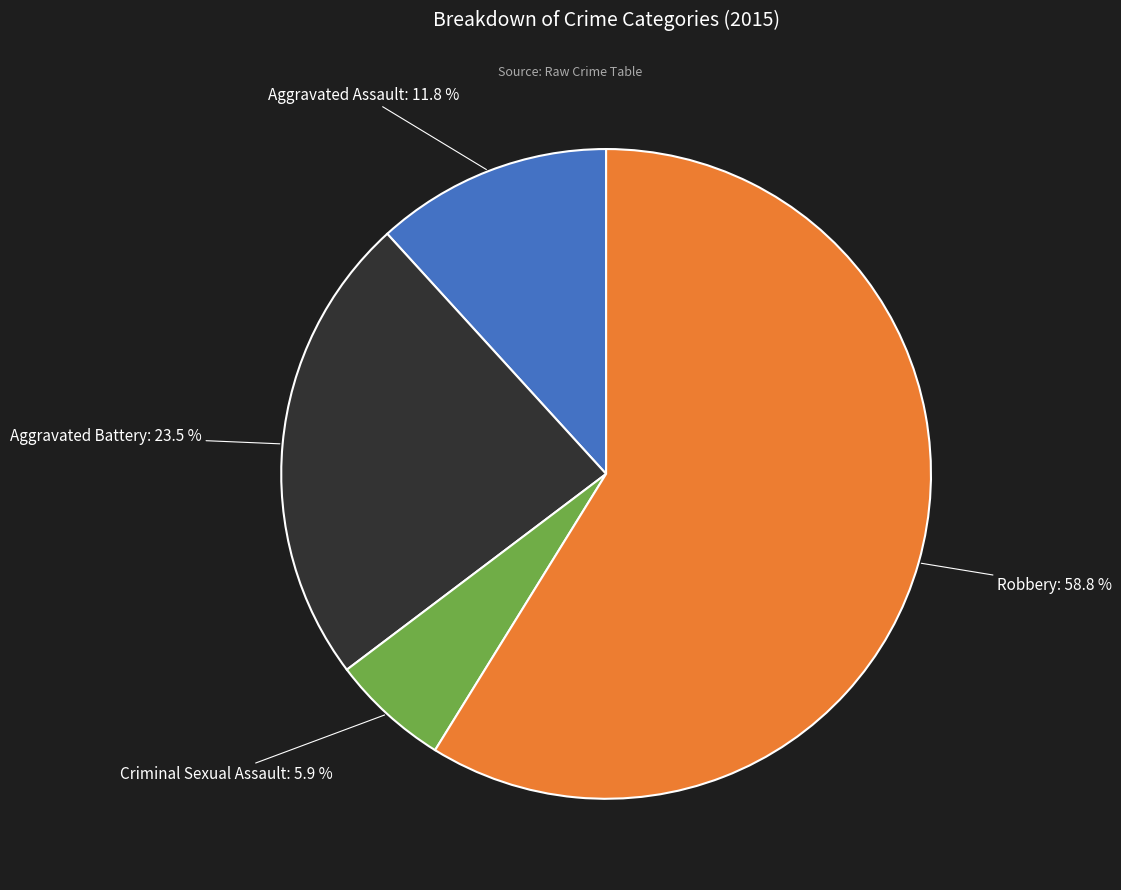

What percentage is the Criminal Sexual Assault slice, to the nearest percent?

6%